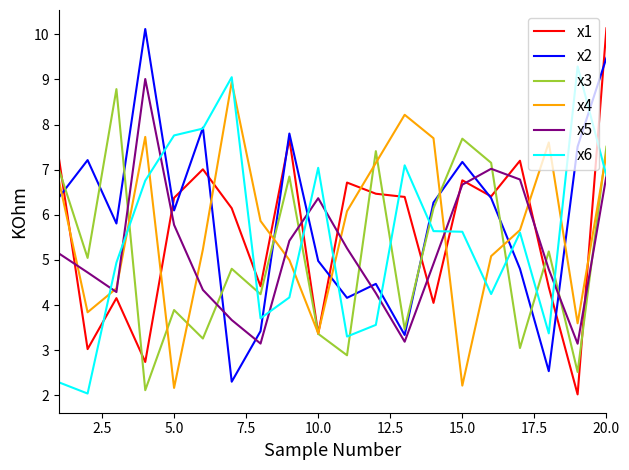

True or false: x4 and x2 intersect in this chart.

True